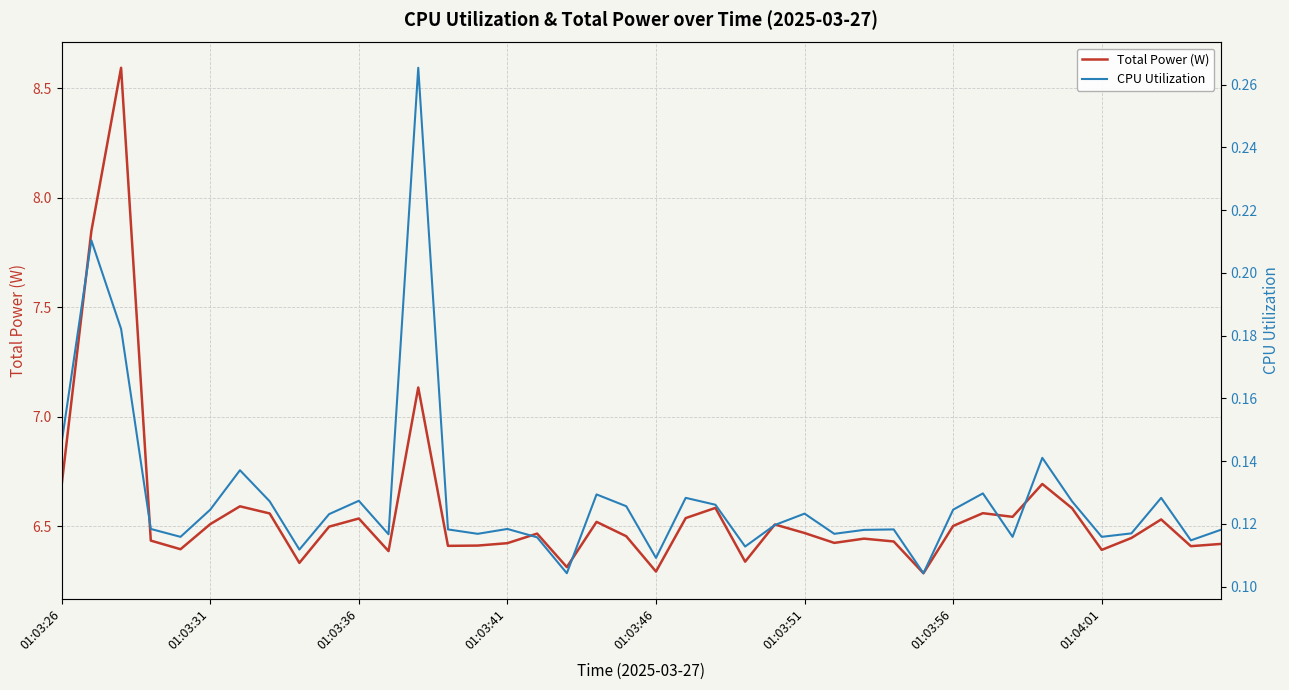

How many lines are shown in the chart?

2